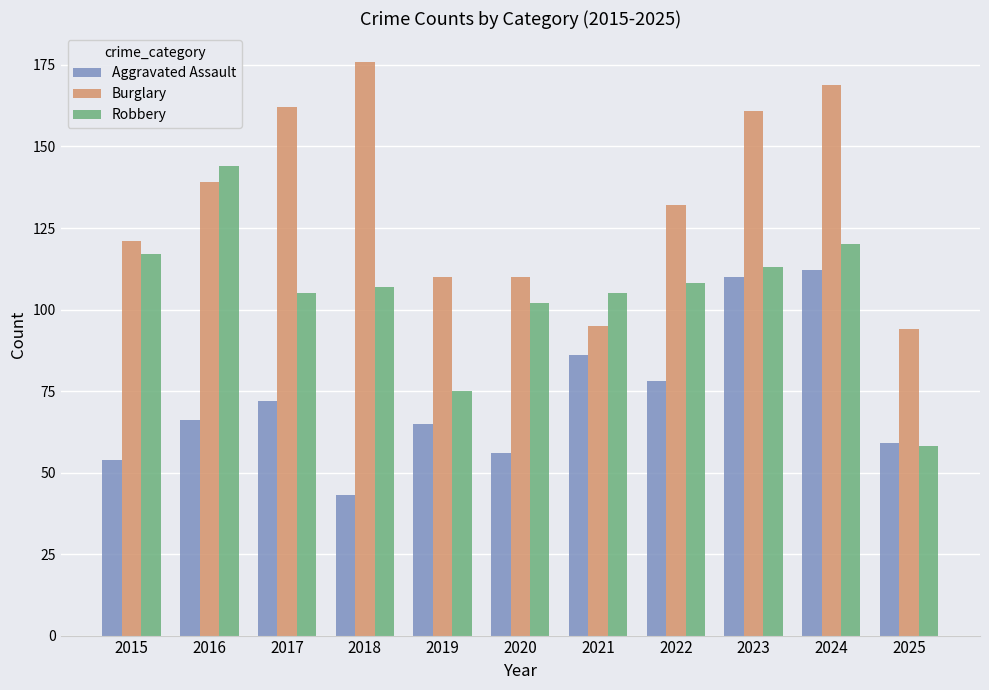

Is the value of Aggravated Assault at 2024 greater than the value of Burglary at 2023?

No